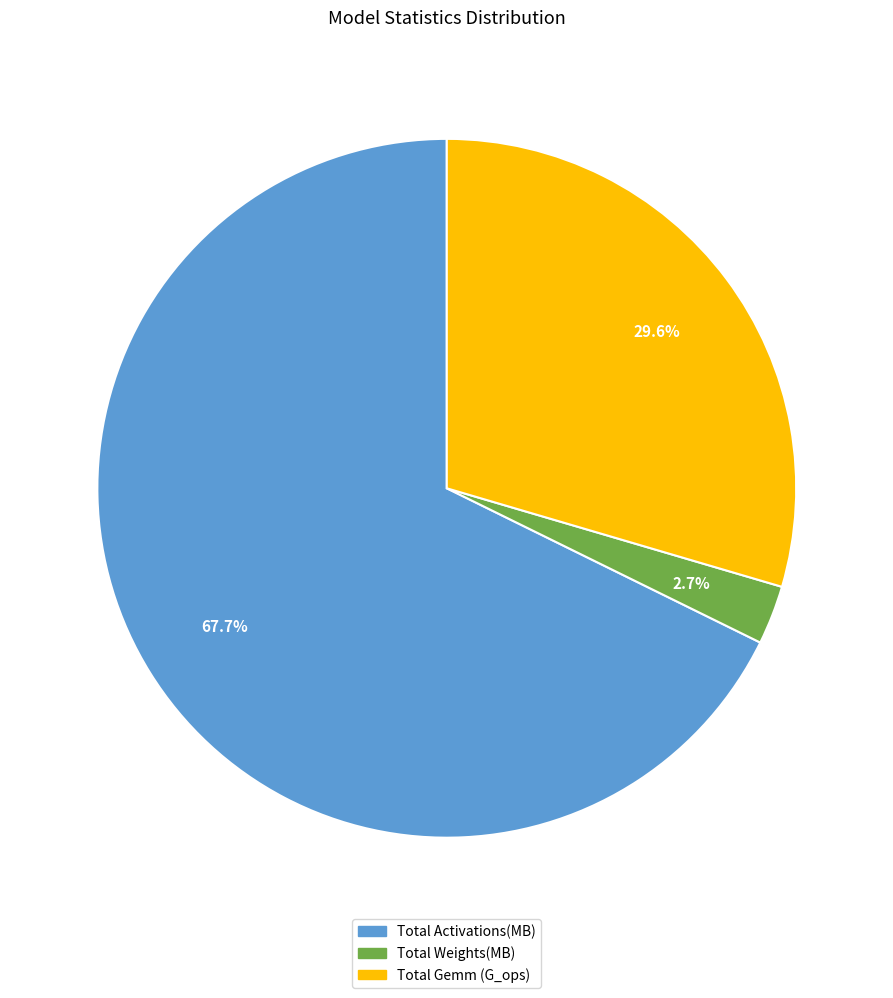

To the nearest percent, what is the combined percentage of Total Weights(MB) and Total Gemm (G_ops)?

32%